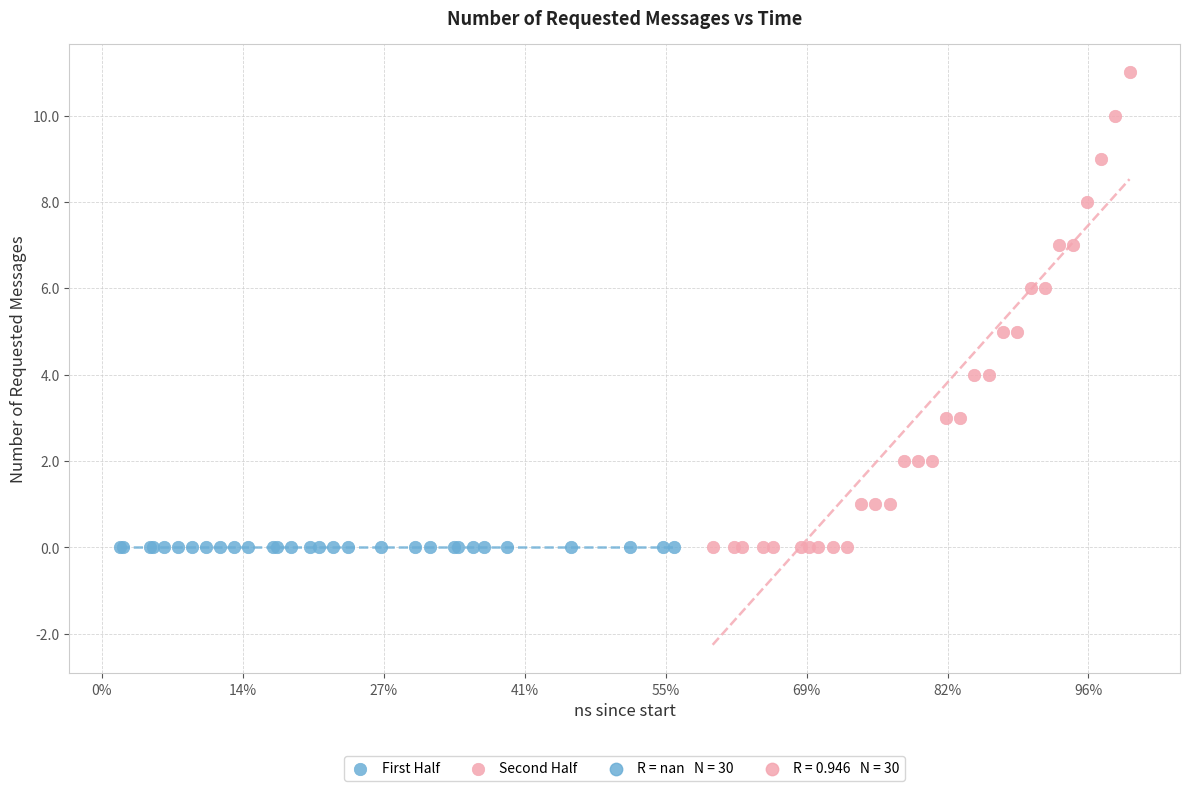

Which series contains the highest Y value?

Second Half